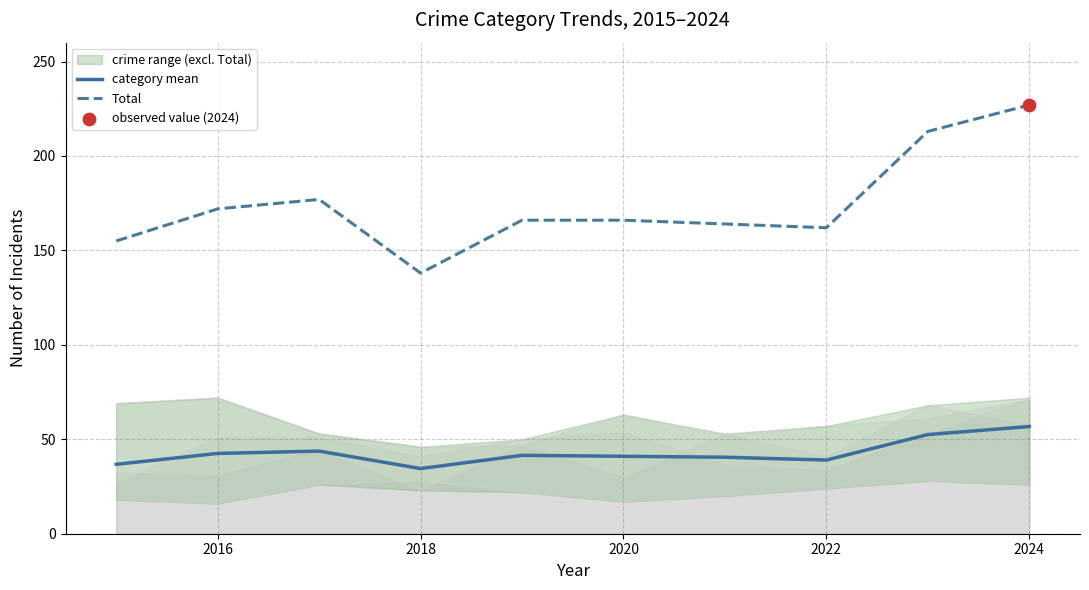

Which series contains the highest Y value?

Total